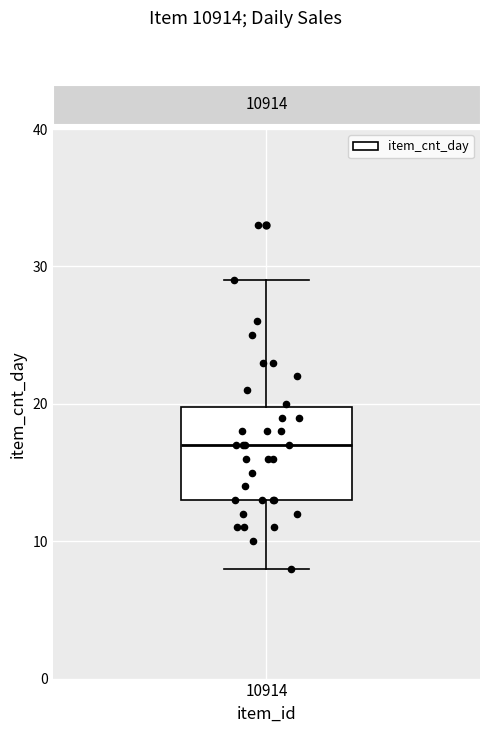

Transcribe this box plot: give where the median line is, the range the box spans, and where the two whiskers end, as read against the y-axis. The values are not printed on the chart, so give them approximately, as read against the axis.

median 17, box 13 to 20, whiskers 8 to 29